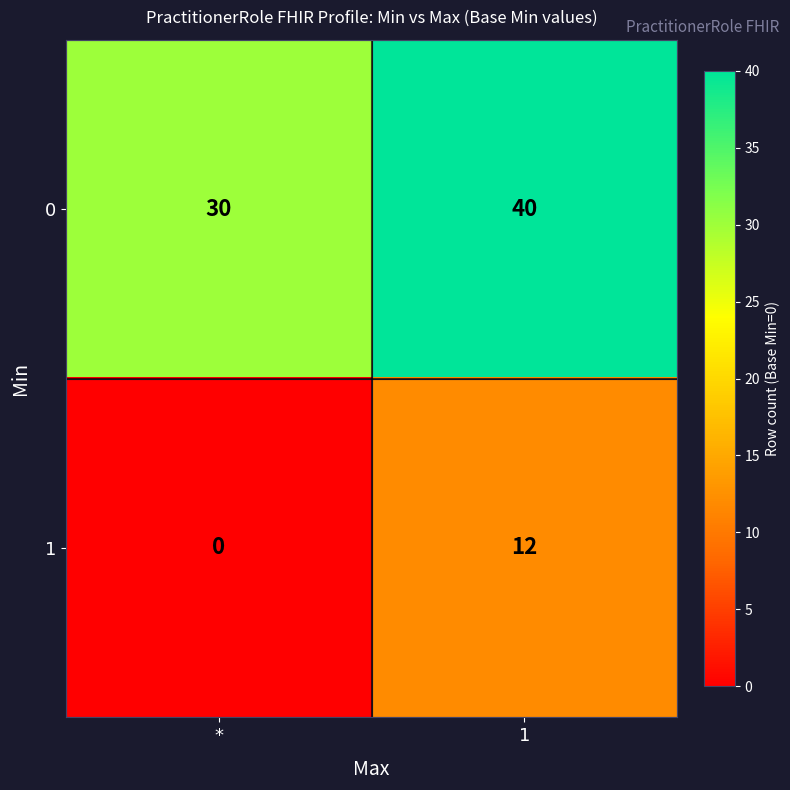

Reading left to right, extract all data points from this chart.

0: *=30	1=40
1: *=0	1=12